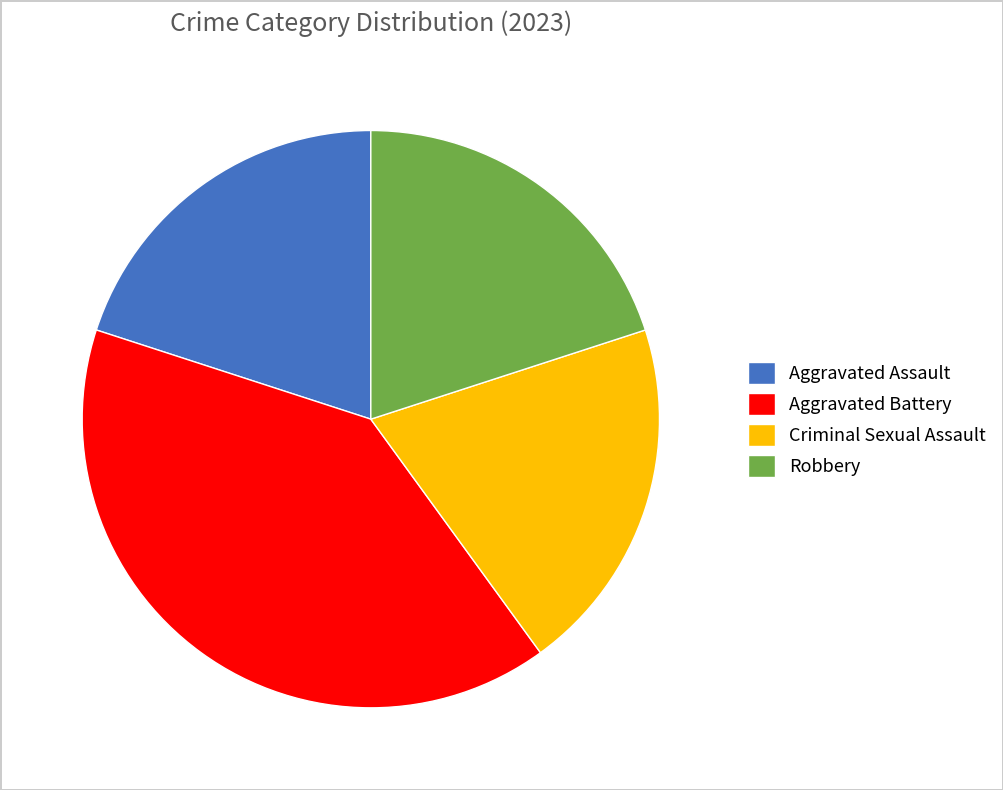

Does any single category account for the majority?

No